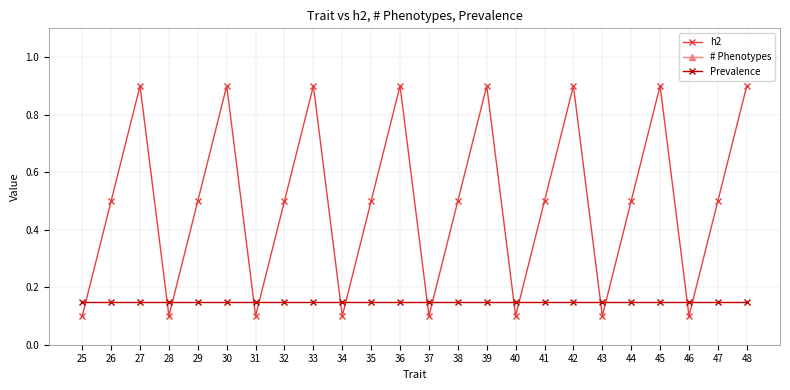

Which series has the largest range (max minus min)?

h2